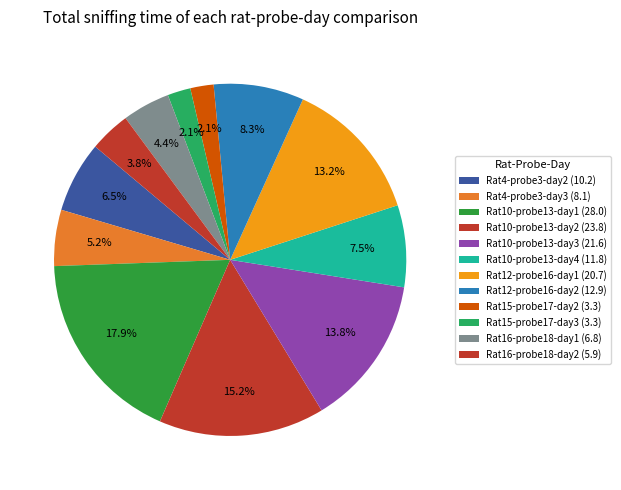

How many slices are in this pie chart?

12